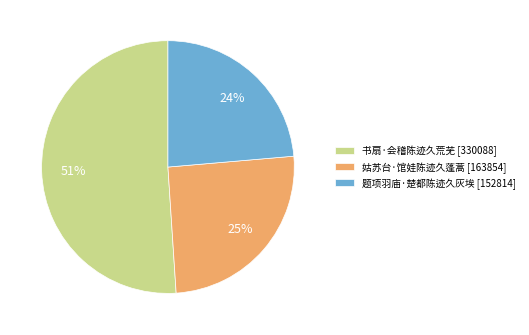

What is the smallest slice in the pie chart?

题项羽庙·楚都陈迹久灰埃